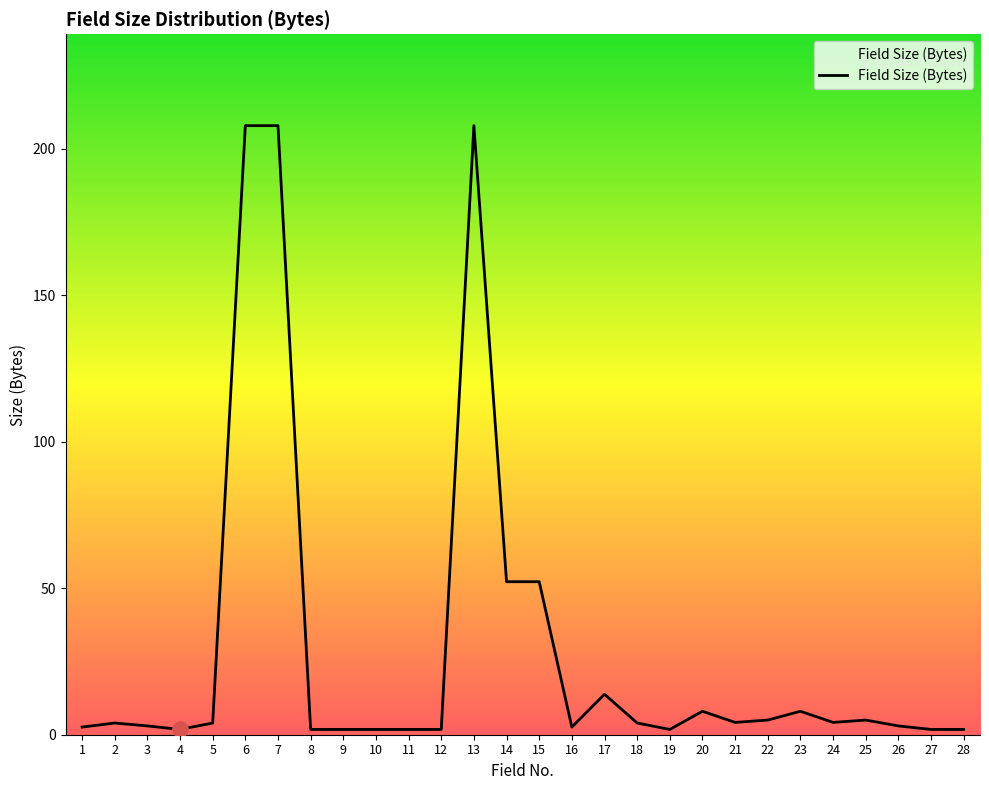

Approximately how many times larger is the value at 6 compared to 24?

49.5